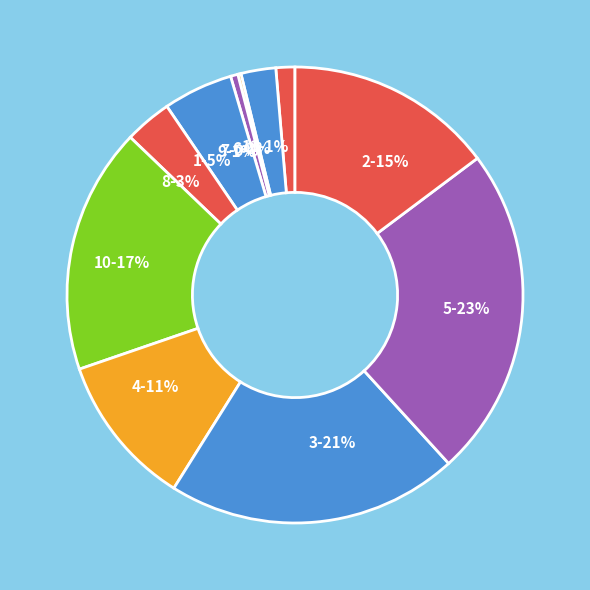

Do 9-1% and 8-3% together represent more than half of the pie?

No